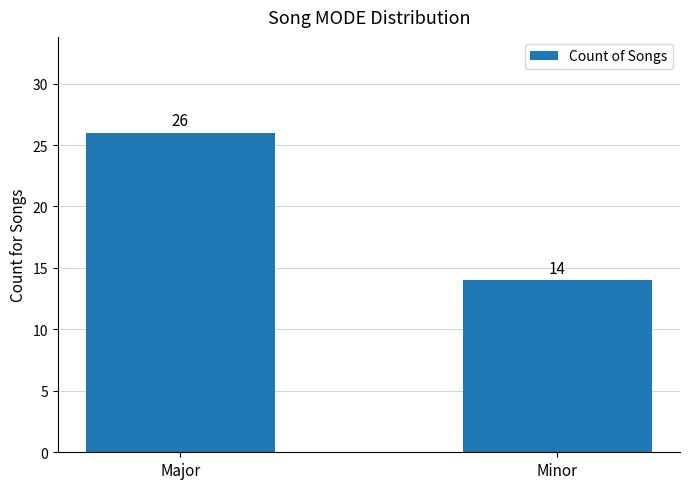

The value at Major is 35. True or false?

False